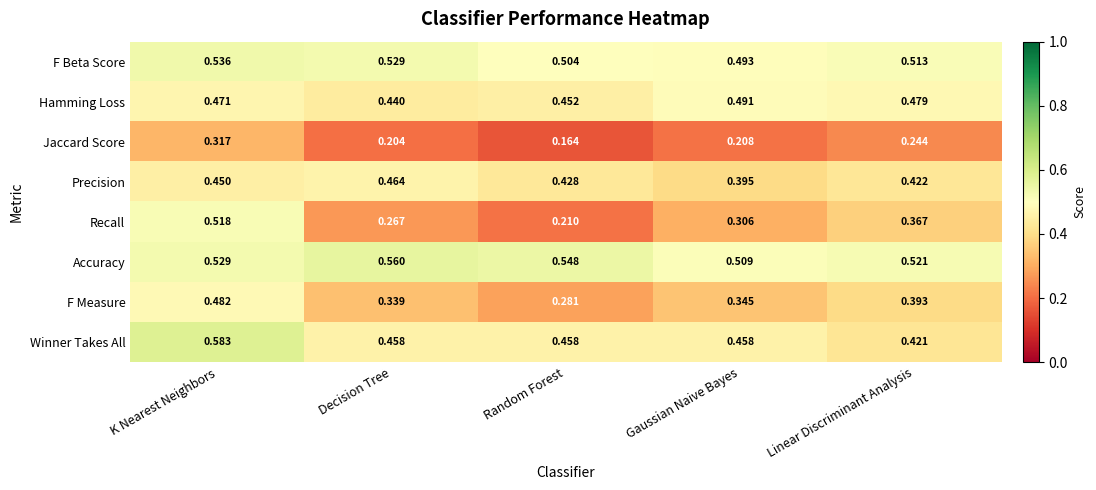

Between K Nearest Neighbors and Gaussian Naive Bayes, which series saw the biggest shift?

Recall